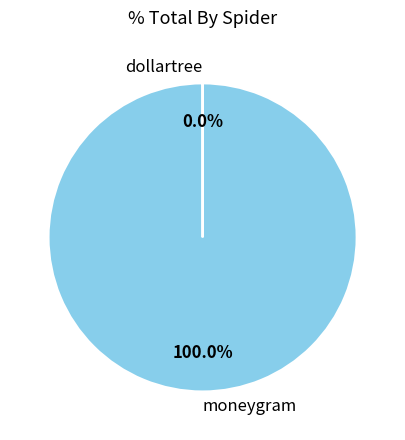

Which category has the biggest portion of the pie?

moneygram